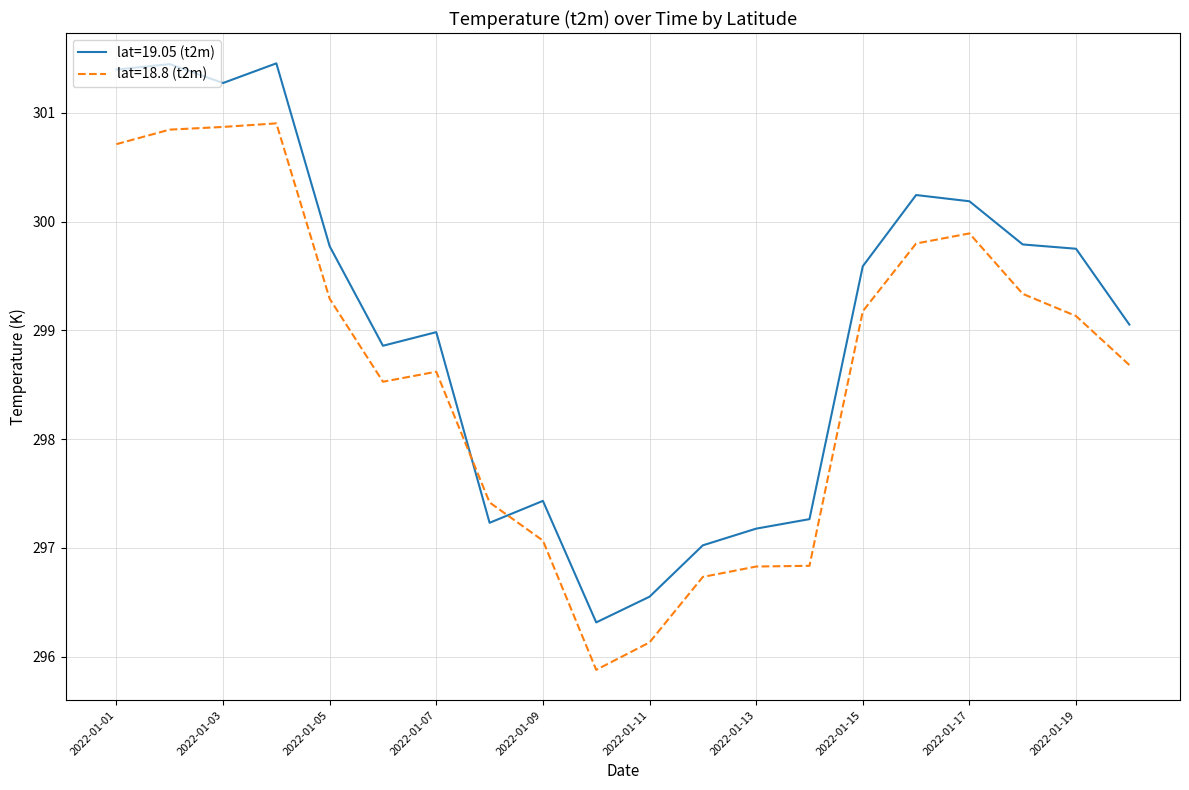

Which series ends up on top after the final intersection of lat=19.05 (t2m) and lat=18.8 (t2m)?

lat=19.05 (t2m)